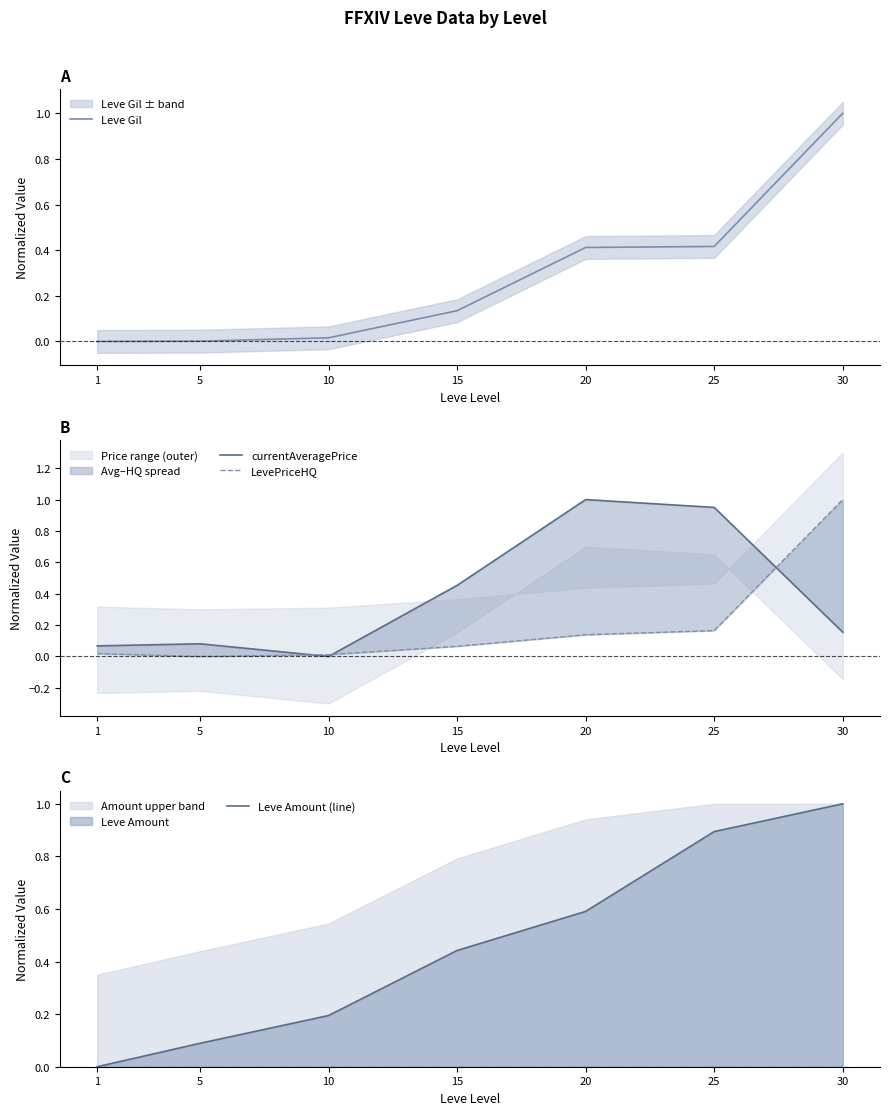

At which category does currentAveragePrice reach its first local peak?

5